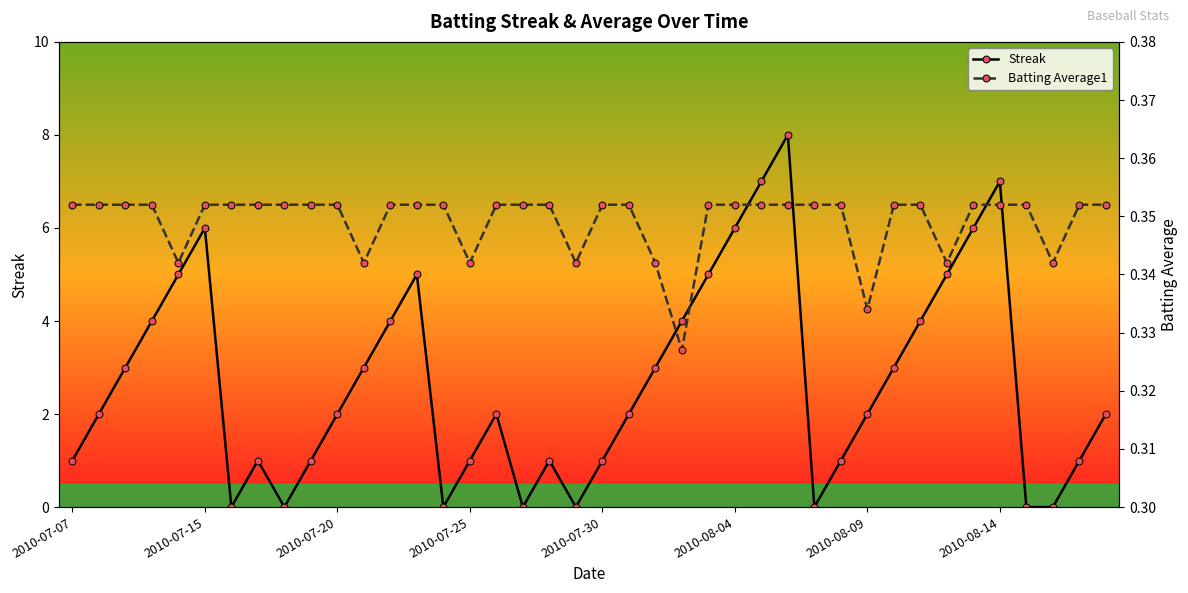

How many interior local peaks does the Streak series have?

7